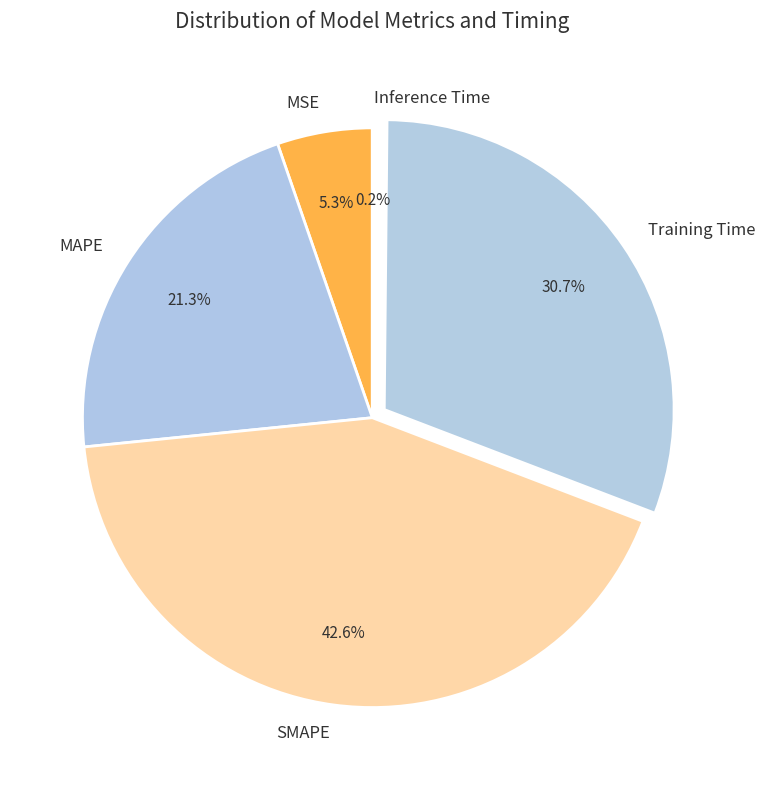

Do SMAPE and MSE together represent more than half of the pie?

No